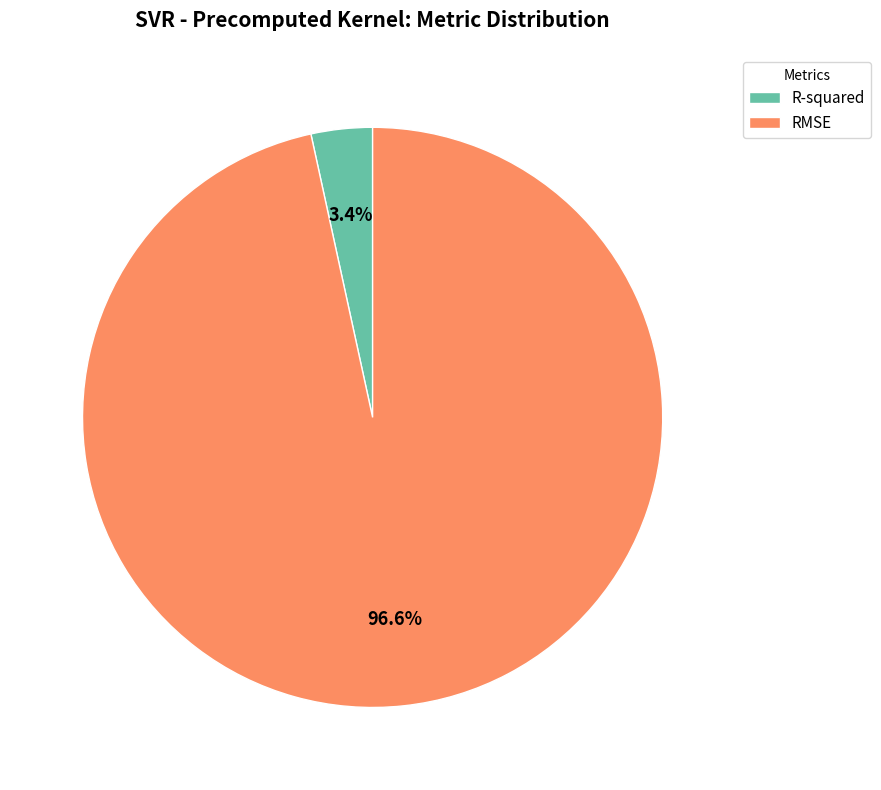

What is the largest slice in the pie chart?

RMSE